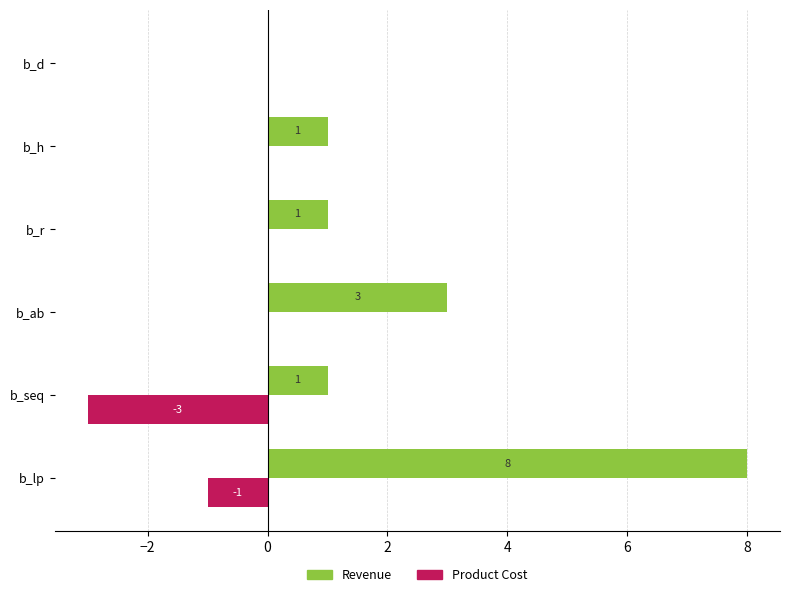

Count the Revenue values in the range 1 to 3.

4